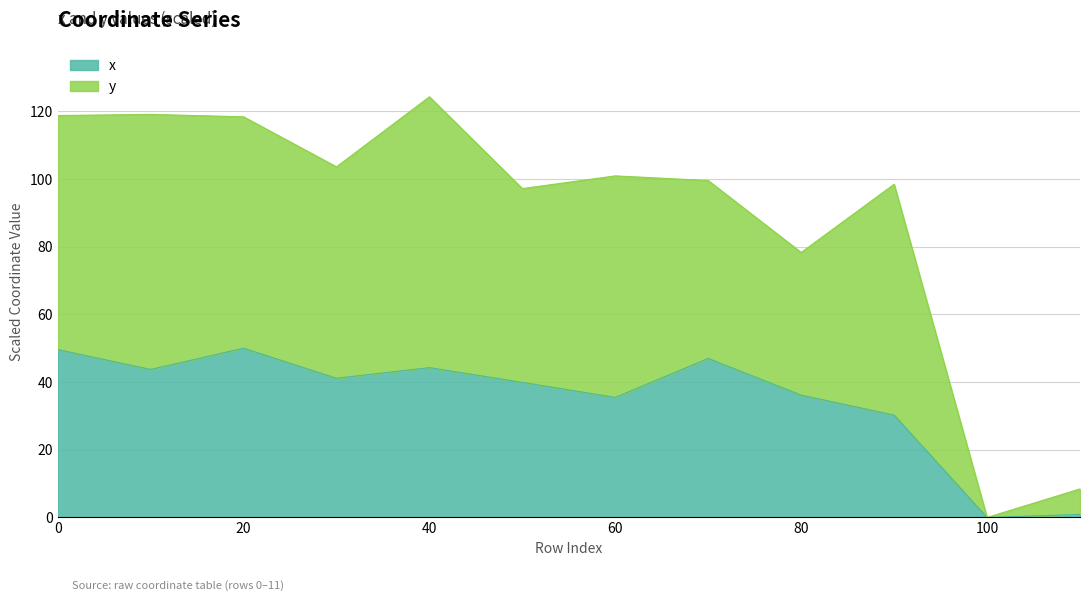

What are all the series names shown in the legend?

x, y